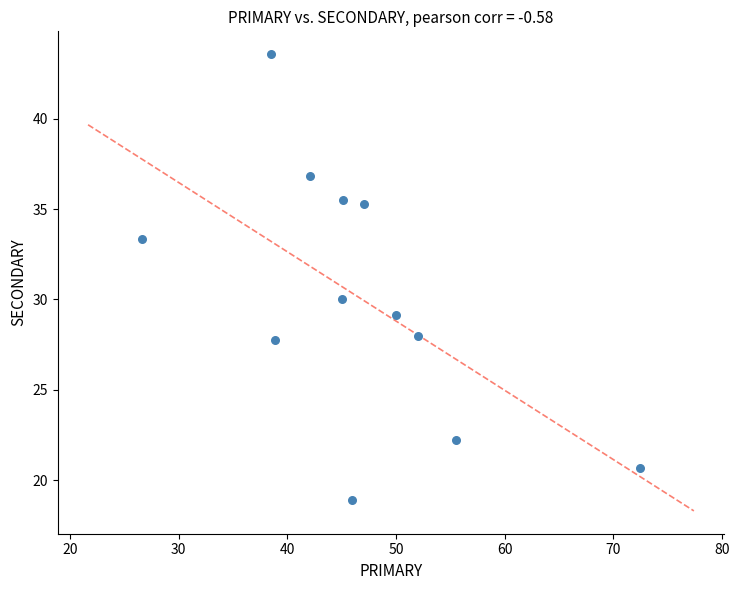

What Y value in the scatter plot is closest to 31?

30.0